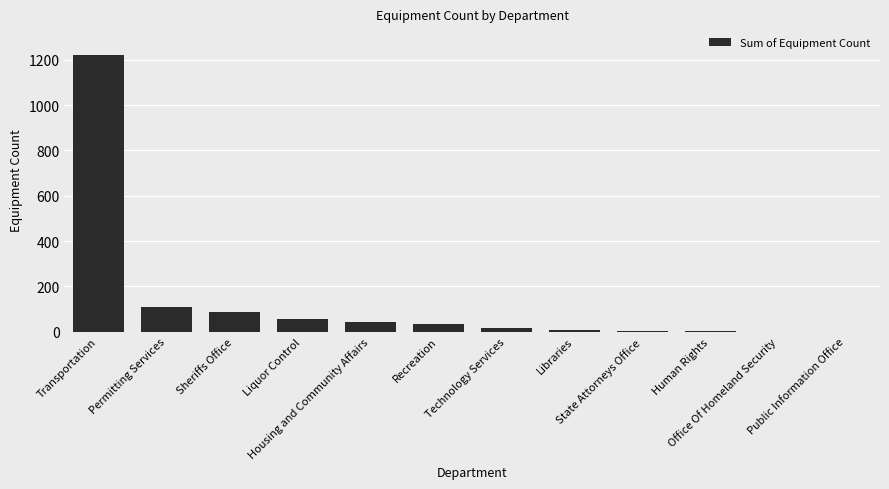

What is the sum of all values?

1582